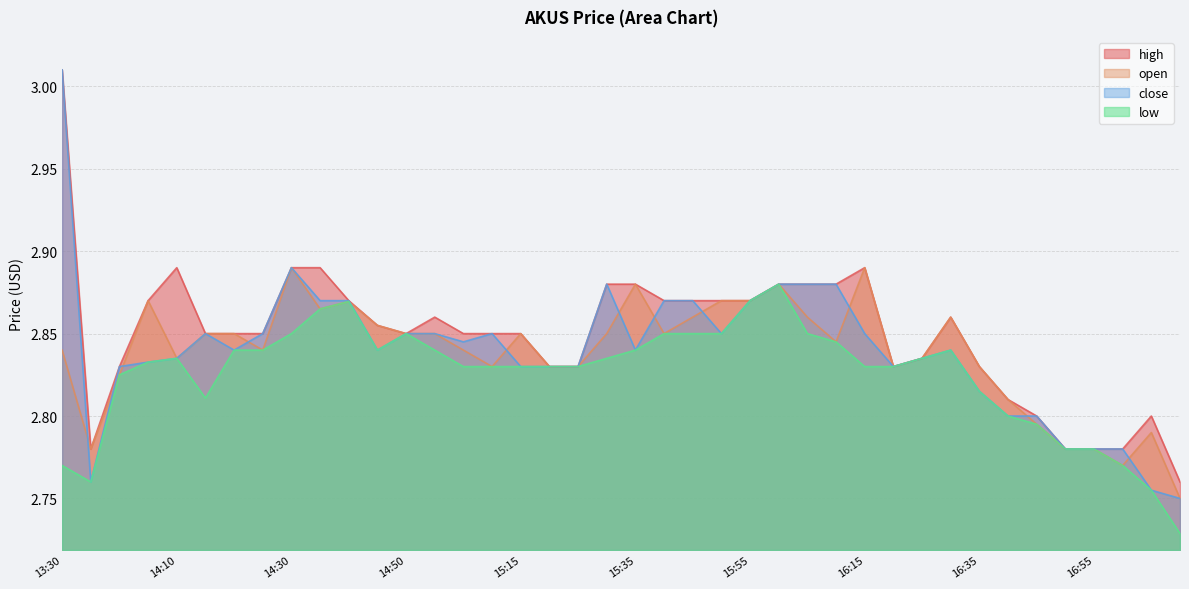

Which series changed the most between 2022-05-02 13:35 and 2022-05-02 14:40?

close